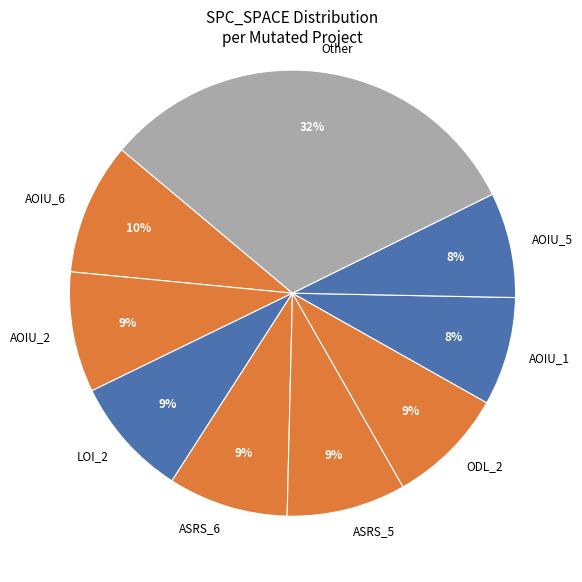

To the nearest percent, what percentage of the pie is AOIU_6?

10%